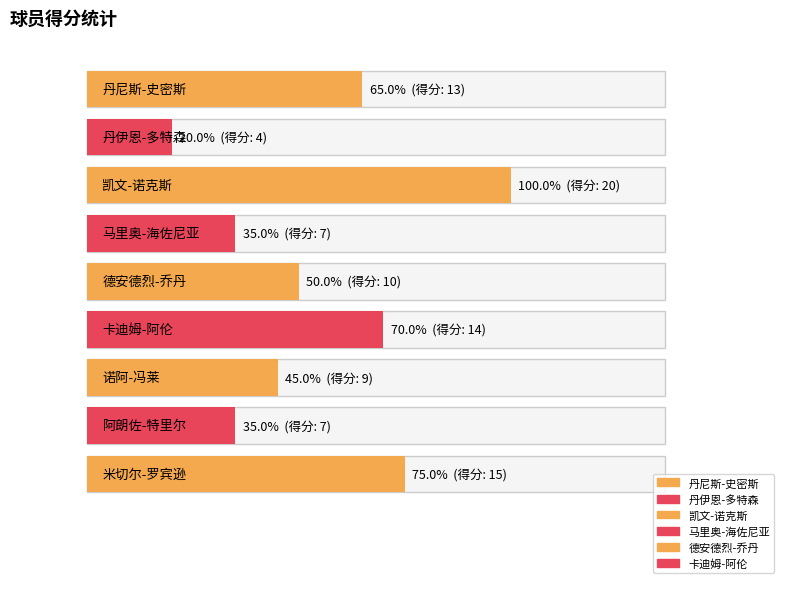

What is the difference between the highest and lowest values at 卡迪姆-阿伦?

10